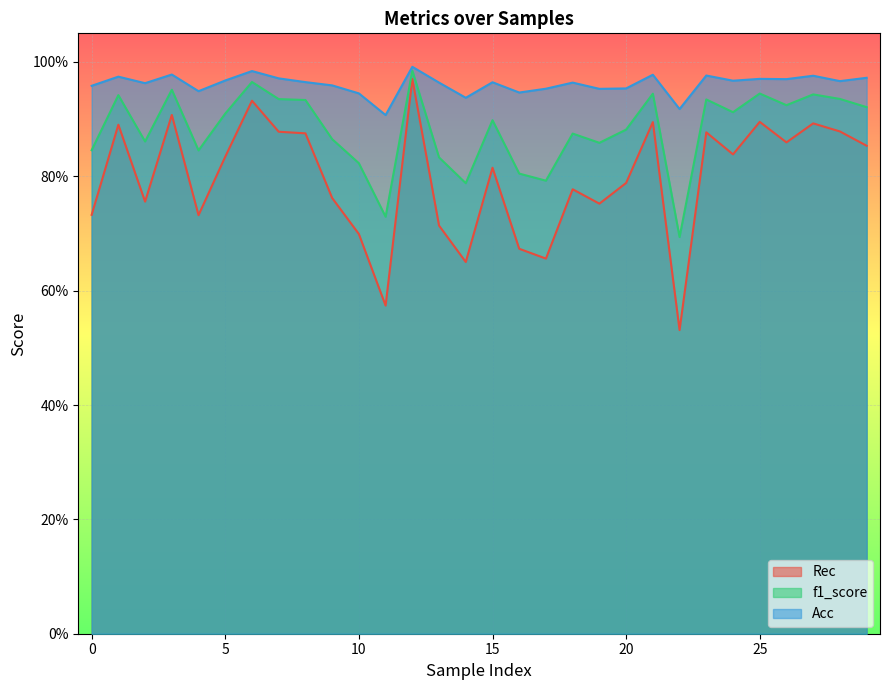

At which category is the sum across all series the highest?

12